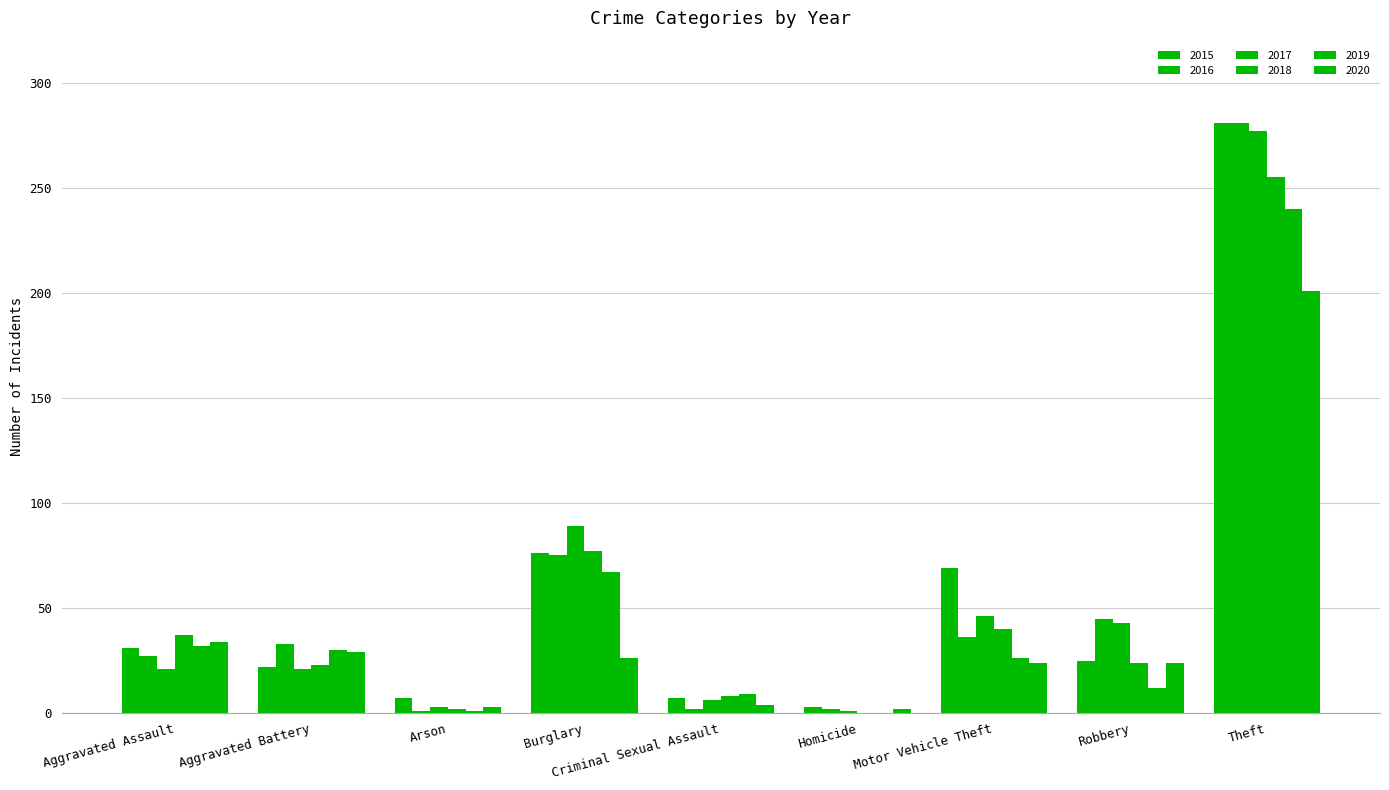

Does the chart contain stacked bars?

No